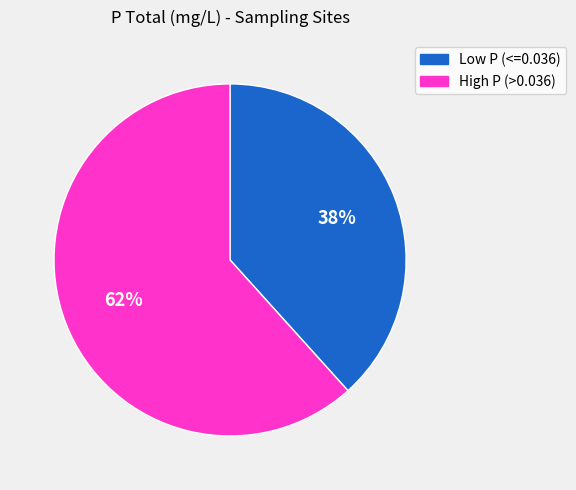

To the nearest percent, what is the average slice percentage?

50%